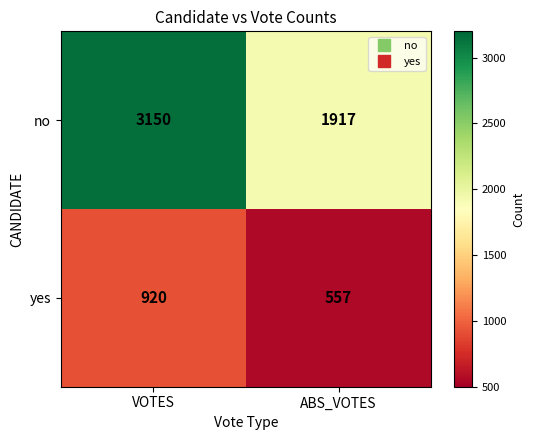

Which category has the highest value in the yes series?

VOTES